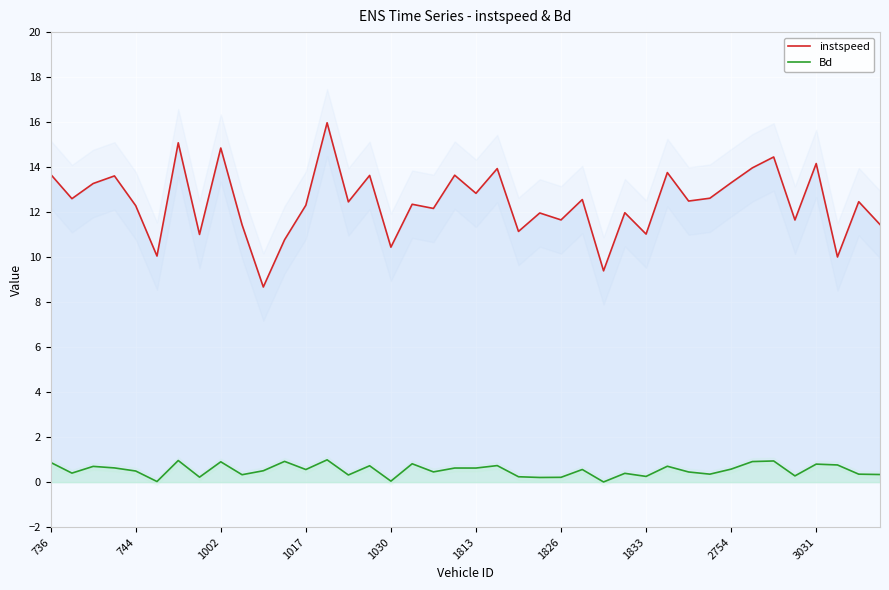

True or false: instspeed and Bd cross at least once.

False